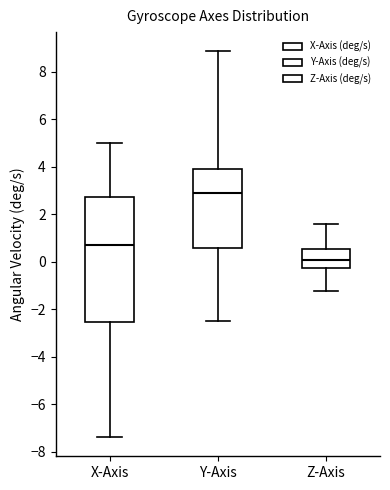

Reading left to right, read every box against the y-axis: the position of its median line, the range the box covers, and the ends of its whiskers. The values are not printed on the chart, so give them approximately, as read against the axis.

X-Axis: median 0.8, box -2.6 to 2.8, whiskers -7.4 to 5.0
Y-Axis: median 2.8, box 0.6 to 3.8, whiskers -2.4 to 8.8
Z-Axis: median 0.0, box -0.2 to 0.6, whiskers -1.2 to 1.6